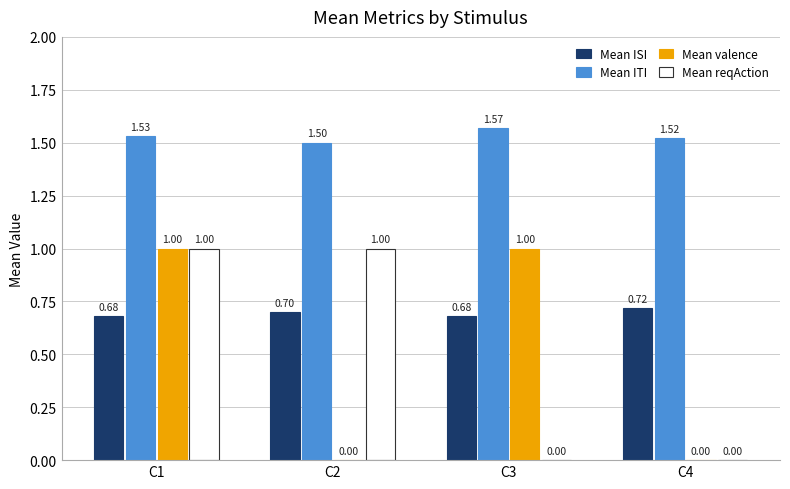

What are all the series names shown in the legend?

Mean ISI, Mean ITI, Mean valence, Mean reqAction